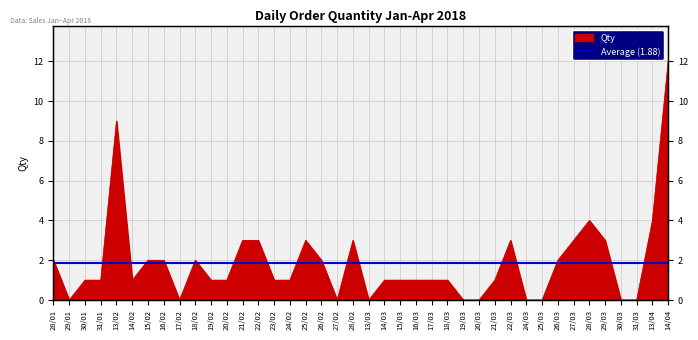

What position from the left is 24/02?

16